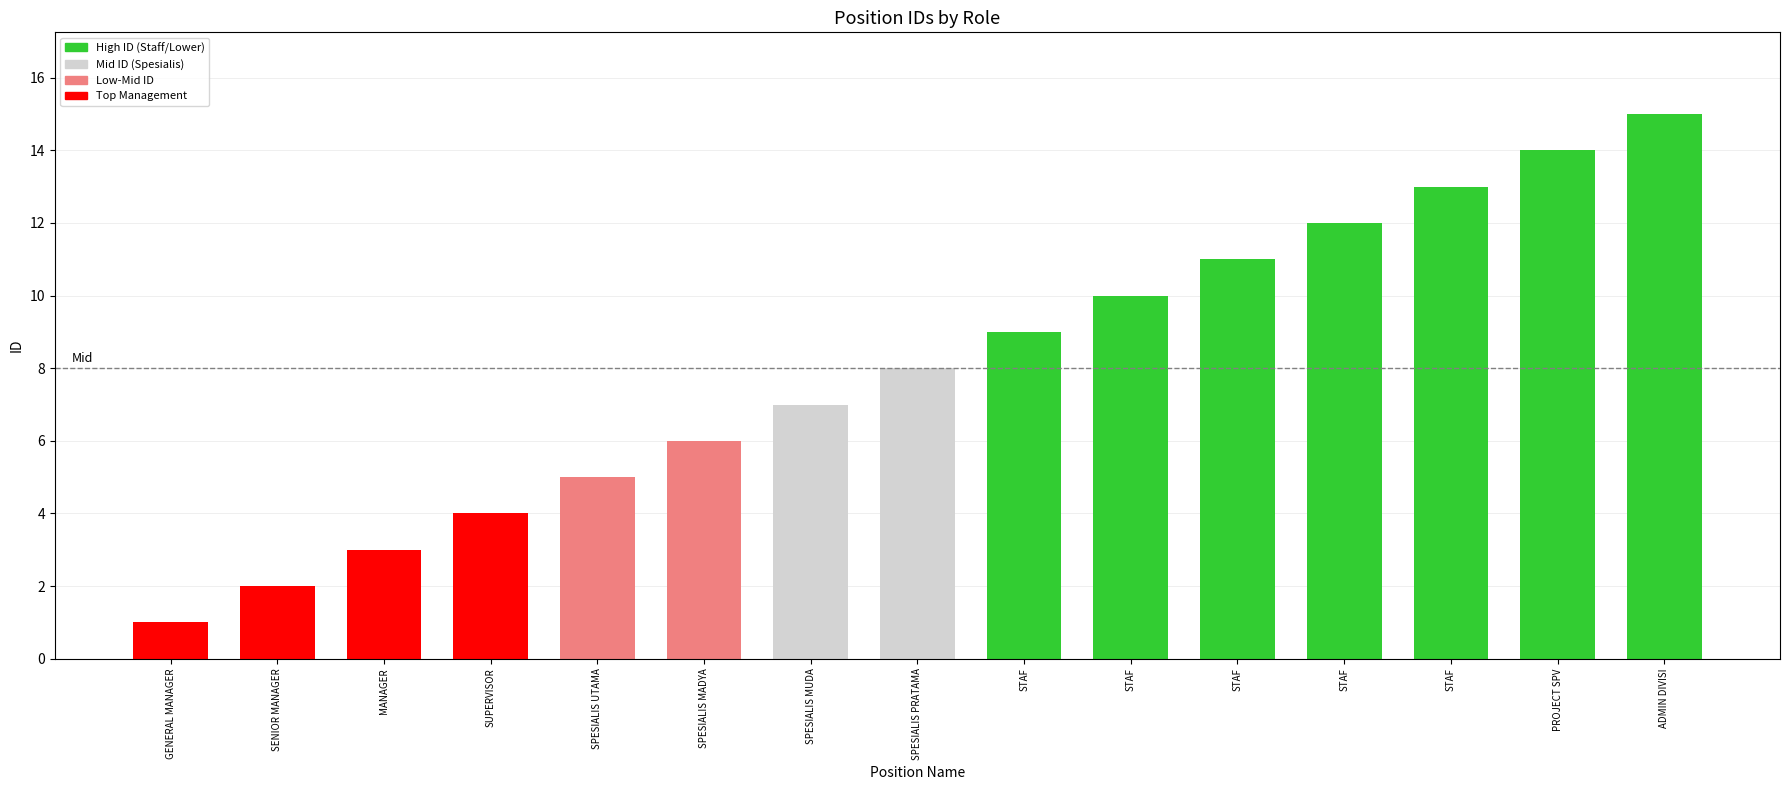

How many data points does each series have?

15